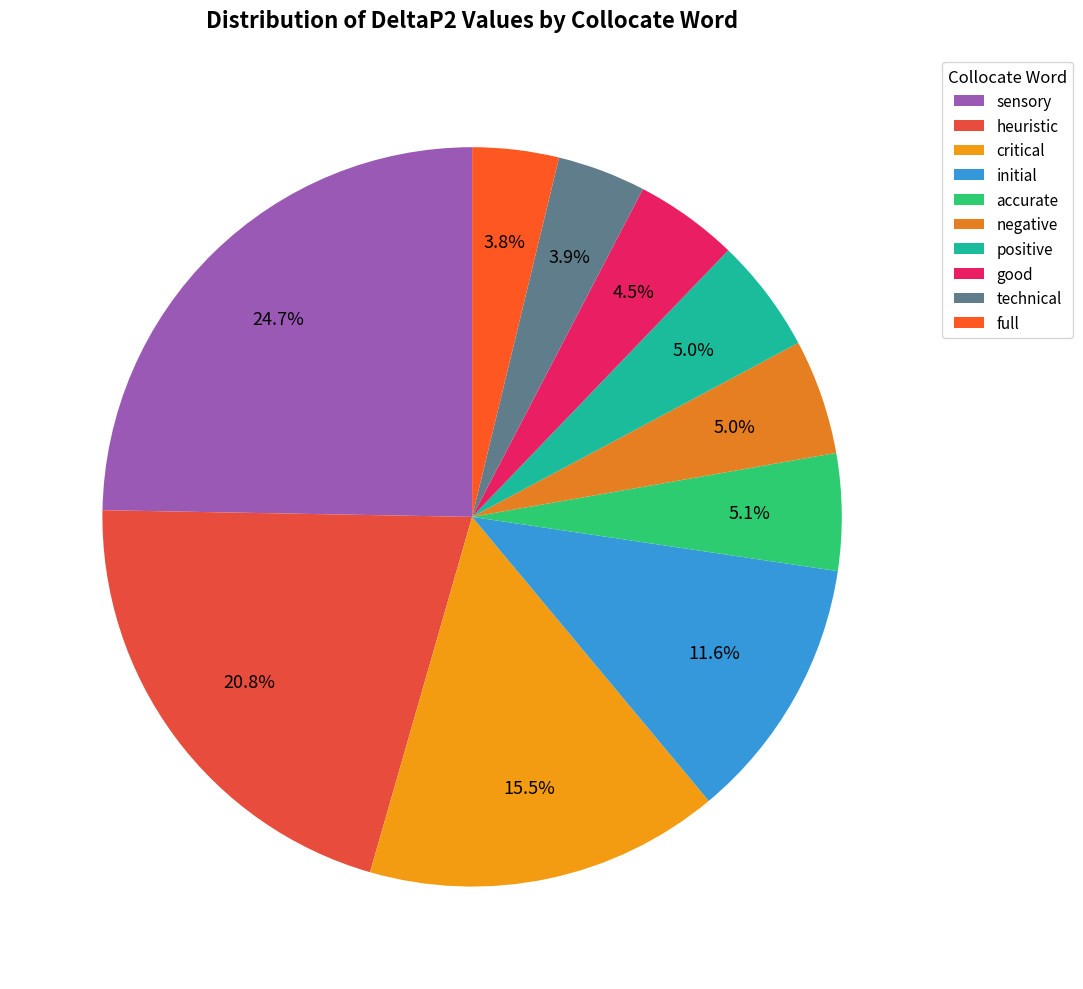

Which slice is the smallest?

full